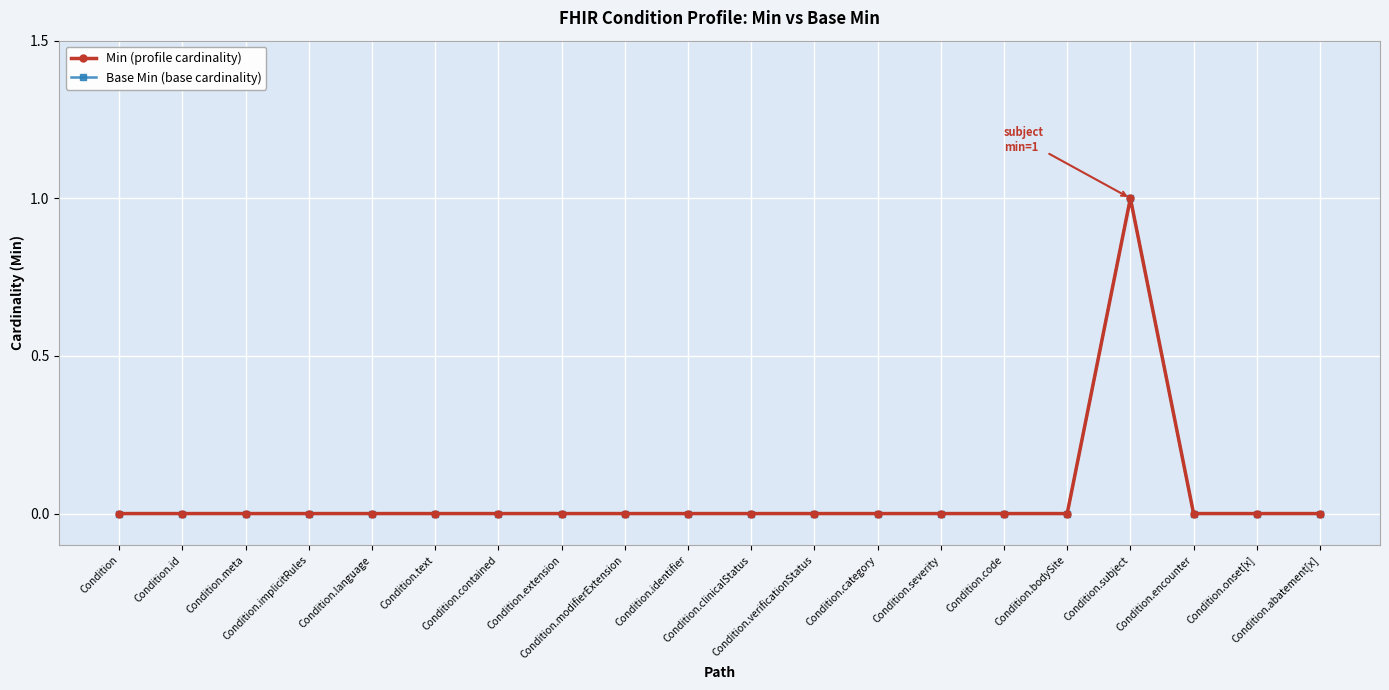

What is the label of the 1st point from the right?

Condition.abatement[x]